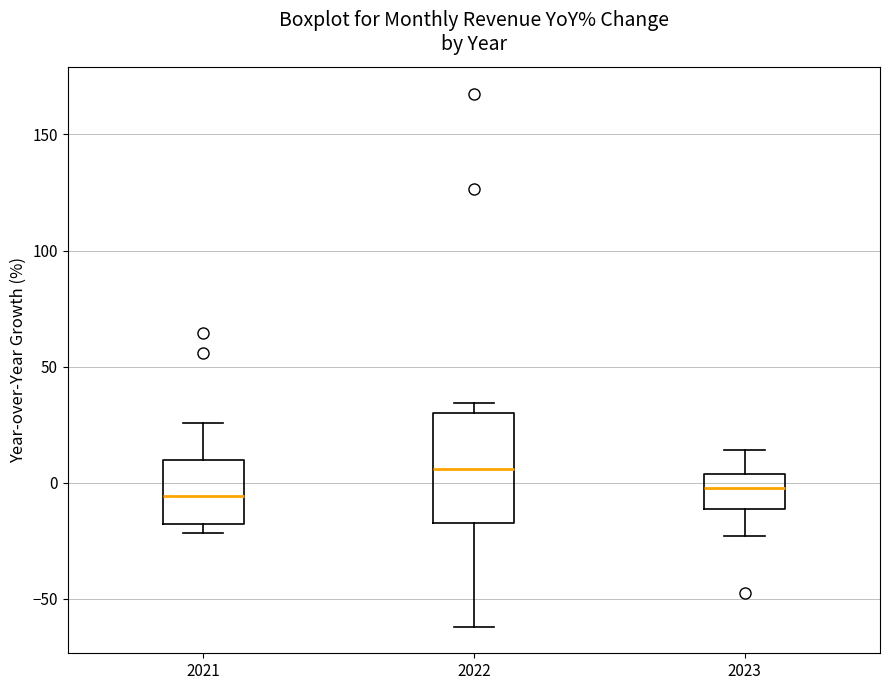

Reading left to right, read every box against the y-axis: the position of its median line, the range the box covers, and the ends of its whiskers. The values are not printed on the chart, so give them approximately, as read against the axis.

2021: median -5, box -20 to 10, whiskers -20 (just below the box's lower edge) to 25
2022: median 5, box -15 to 30, whiskers -60 to 35
2023: median 0, box -10 to 5, whiskers -25 to 15